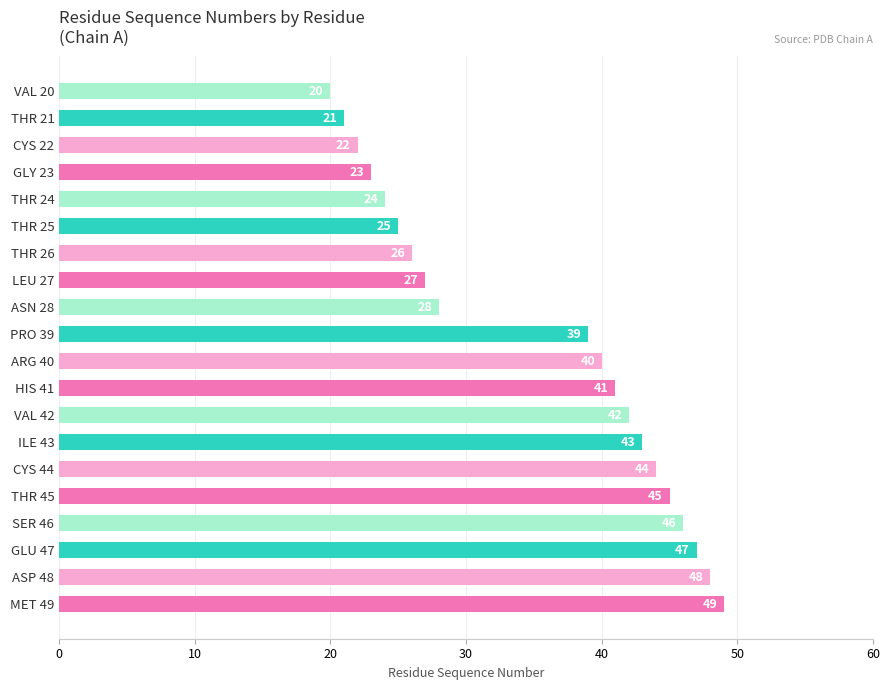

List the labels in order of value, smallest first.

VAL 20, THR 21, CYS 22, GLY 23, THR 24, THR 25, THR 26, LEU 27, ASN 28, PRO 39, ARG 40, HIS 41, VAL 42, ILE 43, CYS 44, THR 45, SER 46, GLU 47, ASP 48, MET 49